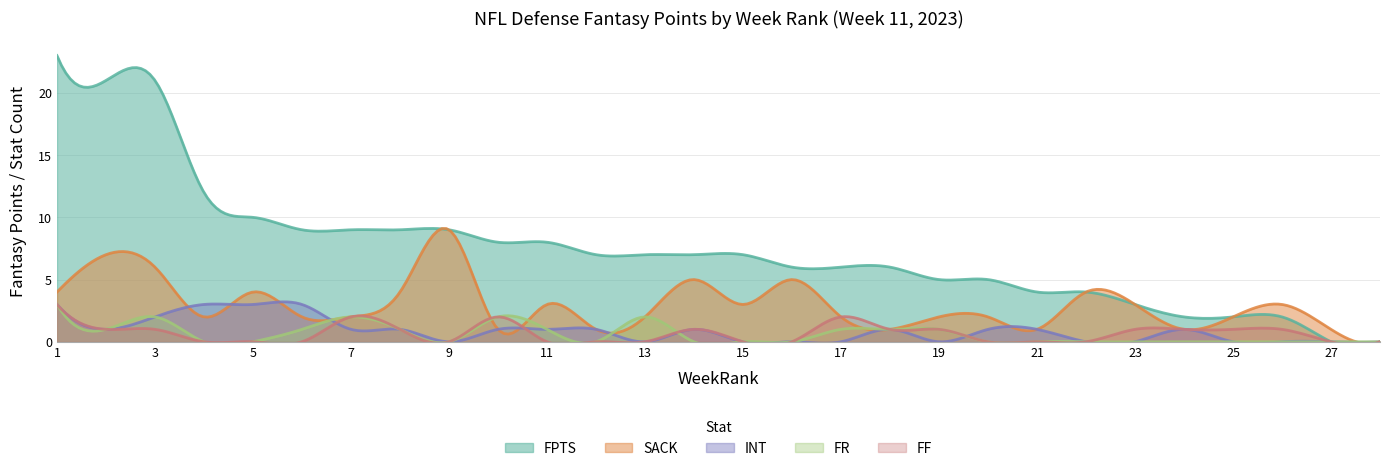

Reading left to right, list all the values displayed in this chart.

FPTS: 1=23	2=21	3=21	4=12	5=10	6=9	7=9	8=9	9=9	10=8	11=8	12=7	13=7	14=7	15=7	16=6	17=6	18=6	19=5	20=5	21=4	22=4	23=3	24=2	25=2	26=2	27=0	28=0
SACK: 1=4	2=7	3=6	4=2	5=4	6=2	7=2	8=4	9=9	10=1	11=3	12=1	13=2	14=5	15=3	16=5	17=2	18=1	19=2	20=2	21=1	22=4	23=3	24=1	25=2	26=3	27=1	28=0
INT: 1=3	2=1	3=2	4=3	5=3	6=3	7=1	8=1	9=0	10=1	11=1	12=1	13=0	14=1	15=0	16=0	17=0	18=1	19=0	20=1	21=1	22=0	23=0	24=1	25=0	26=0	27=0	28=0
FR: 1=3	2=1	3=2	4=0	5=0	6=1	7=2	8=1	9=0	10=2	11=1	12=0	13=2	14=0	15=0	16=0	17=1	18=1	19=1	20=0	21=0	22=0	23=0	24=0	25=0	26=0	27=0	28=0
FF: 1=3	2=1	3=1	4=0	5=0	6=0	7=2	8=1	9=0	10=2	11=0	12=0	13=0	14=1	15=0	16=0	17=2	18=1	19=1	20=0	21=0	22=0	23=1	24=1	25=1	26=1	27=0	28=0